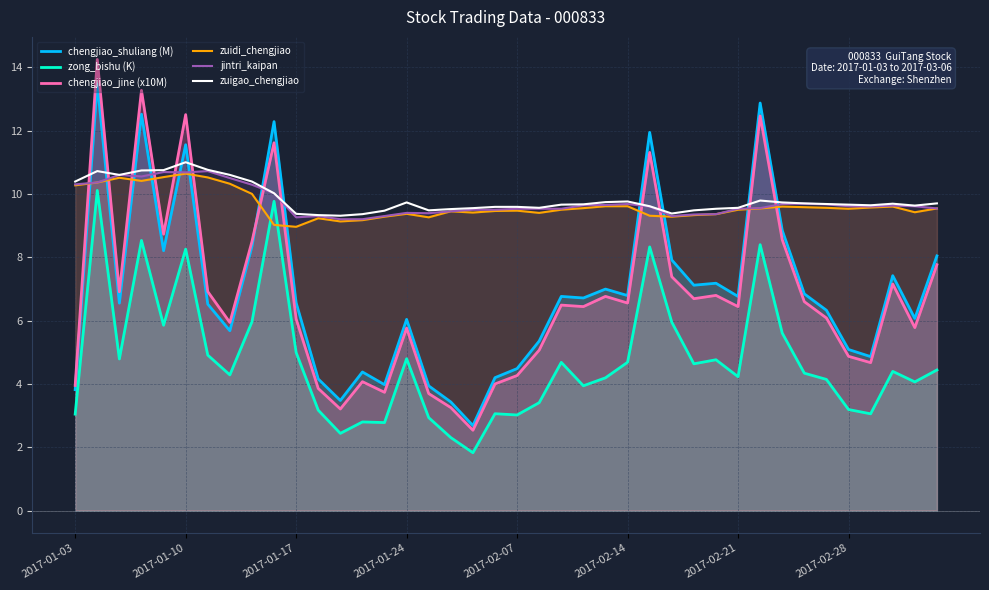

Which series has the largest range (max minus min)?

chengjiao_jine (x10M)